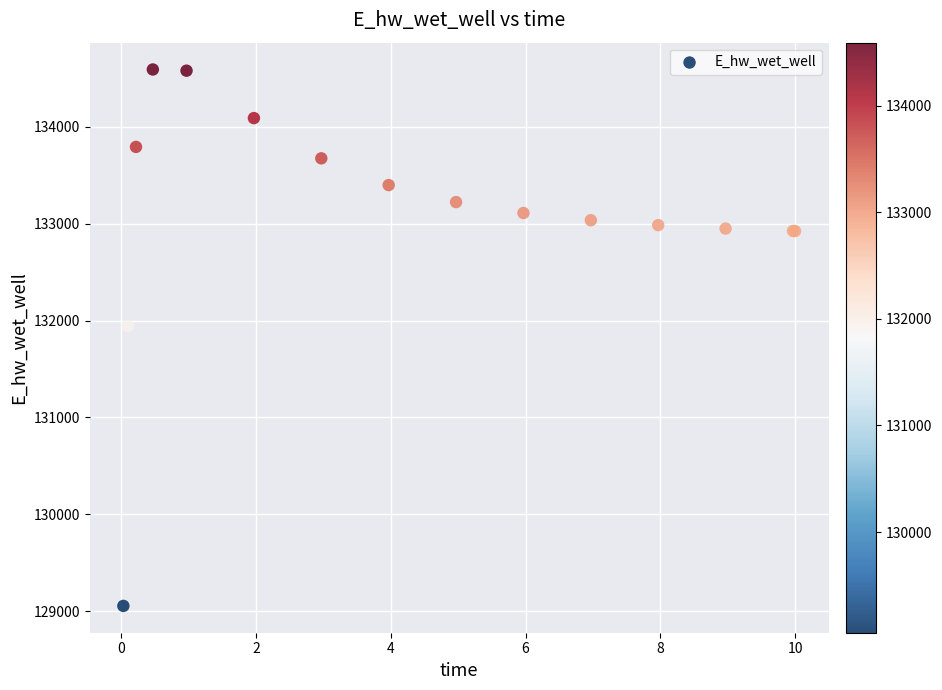

What Y value in the scatter plot is closest to 131823?

131943.2